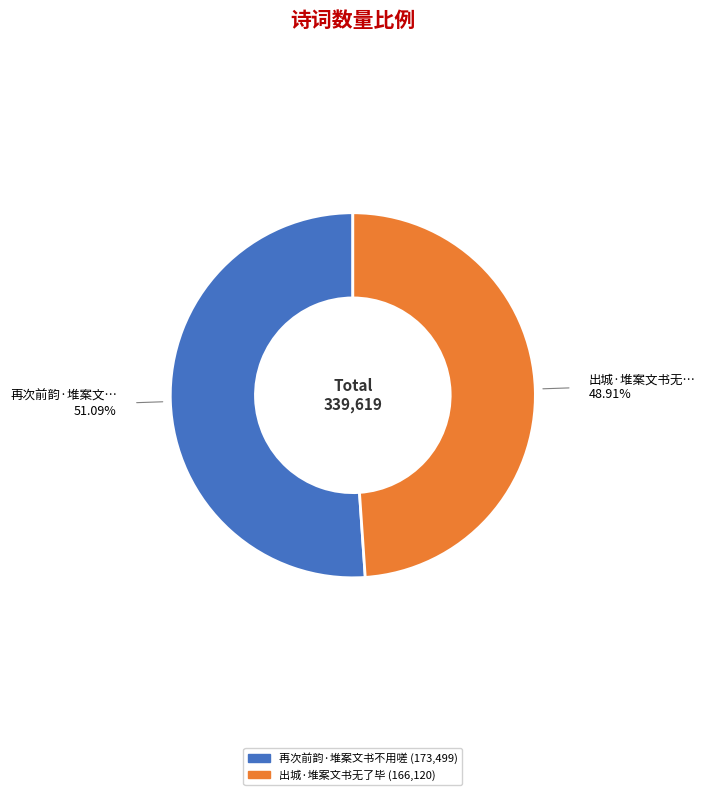

To the nearest percent, what portion does 出城·堆案文书无了毕 represent?

49%